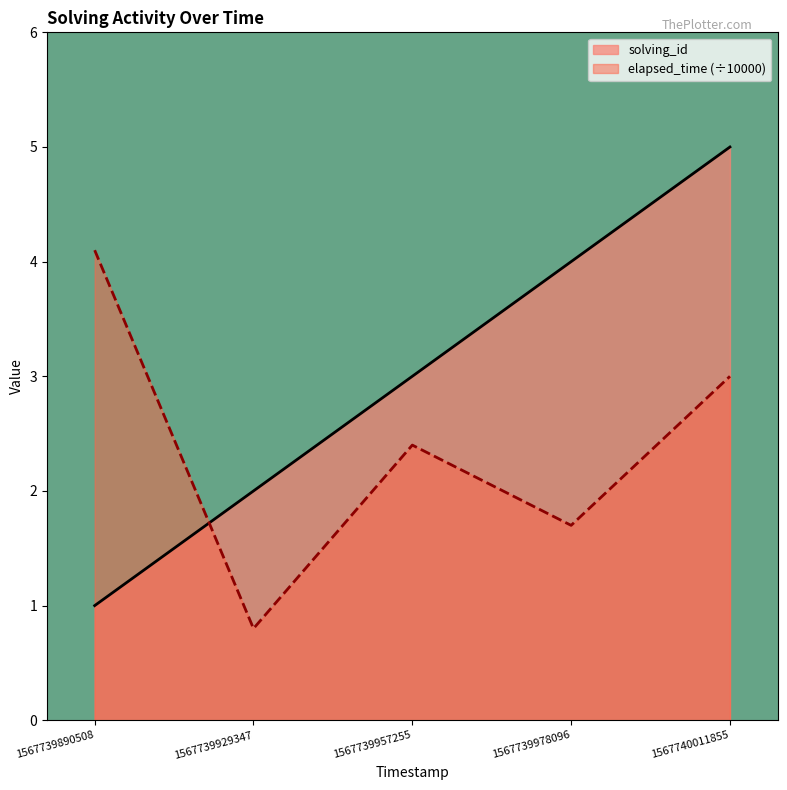

At which category does elapsed_time reach its first local valley?

1567739929347